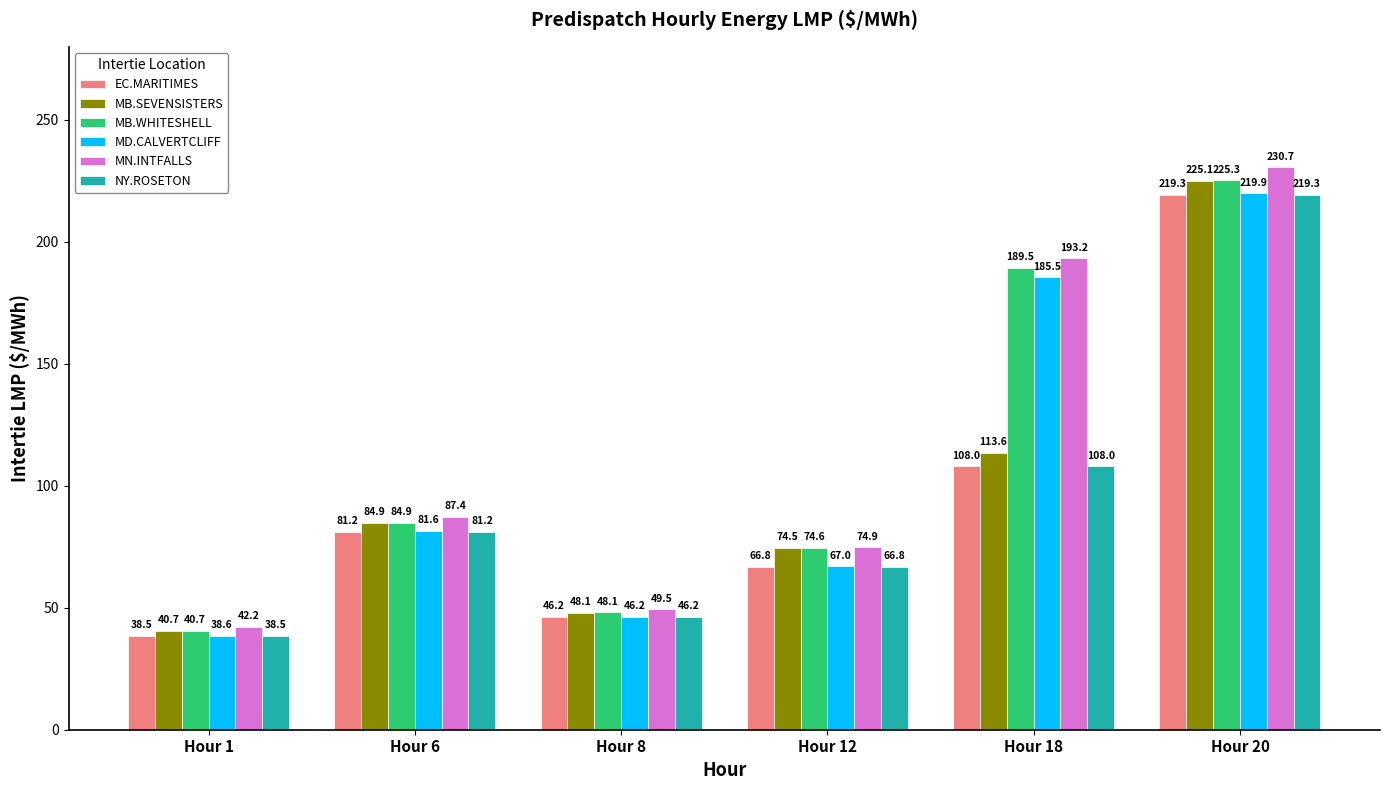

Where is MB.WHITESHELL nearest to the value 132?

Hour 6